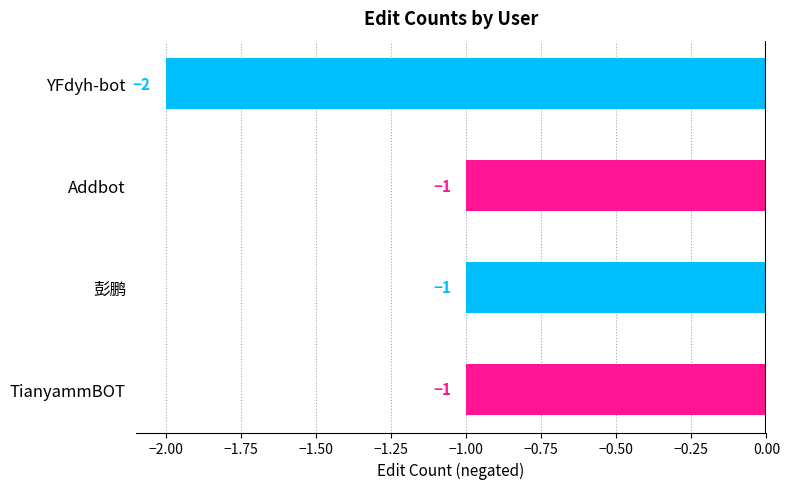

Which category has the lowest value across all series?

YFdyh-bot